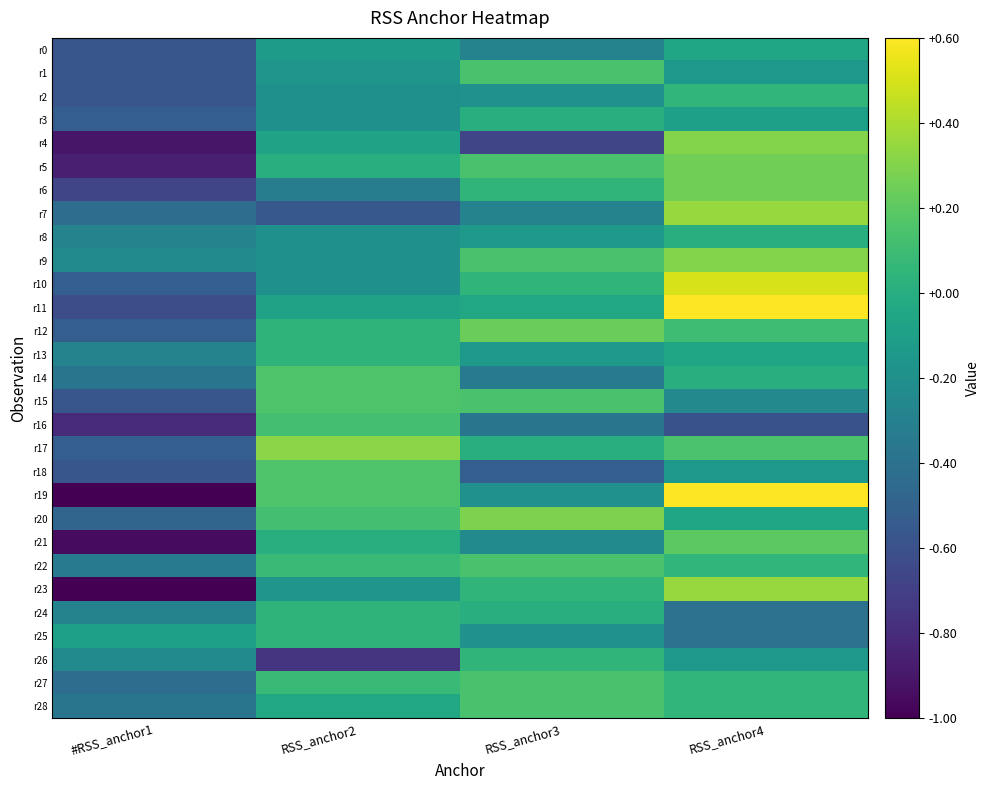

Which series has the largest total across all categories?

r9